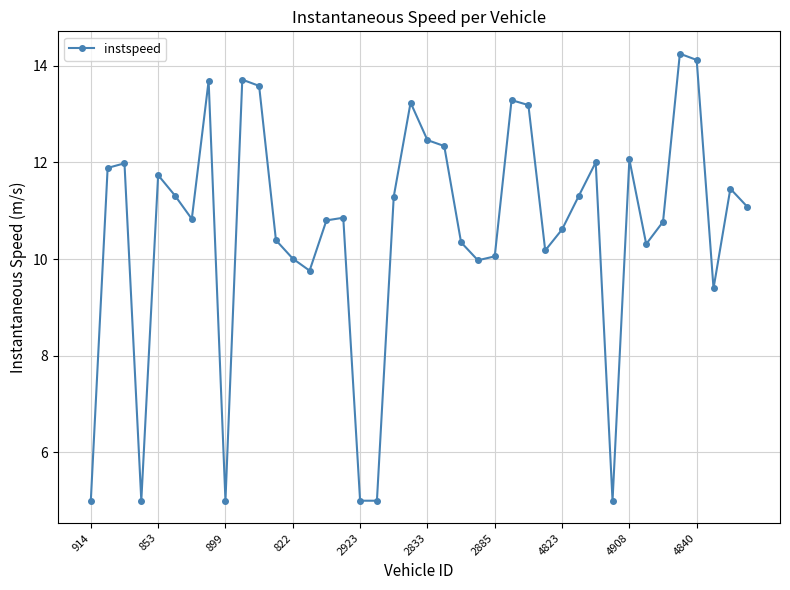

What is the value of the 5th point from the left?

11.7